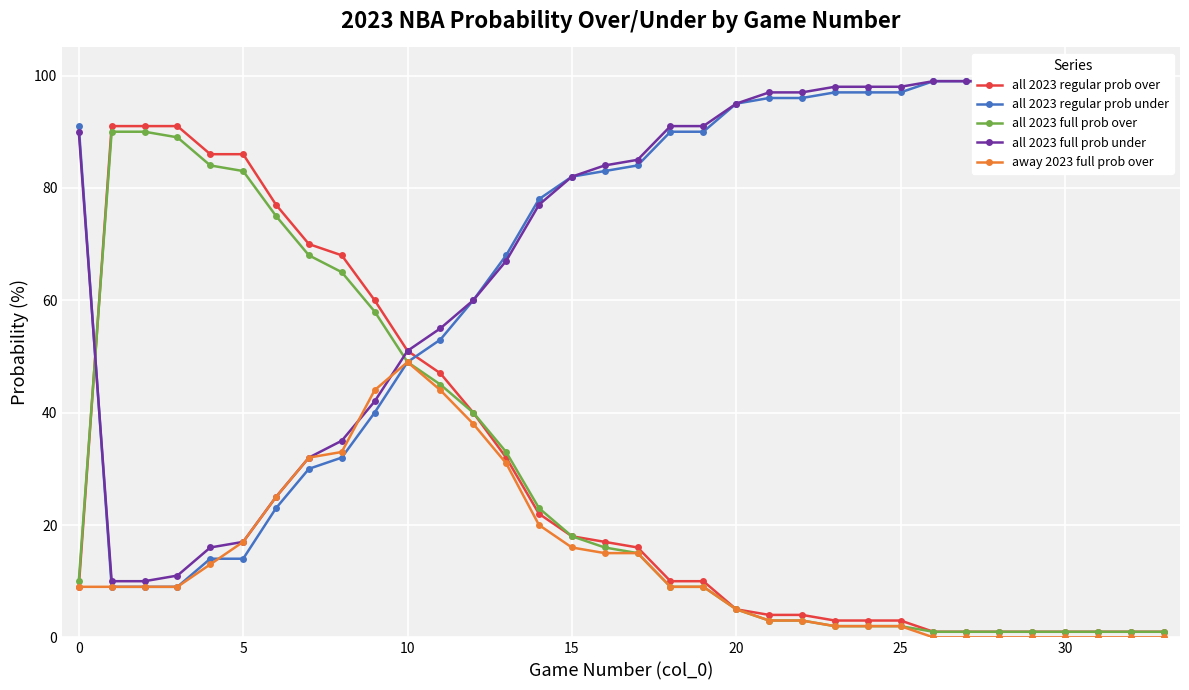

Where is all 2023 regular prob under nearest to the value 54?

11